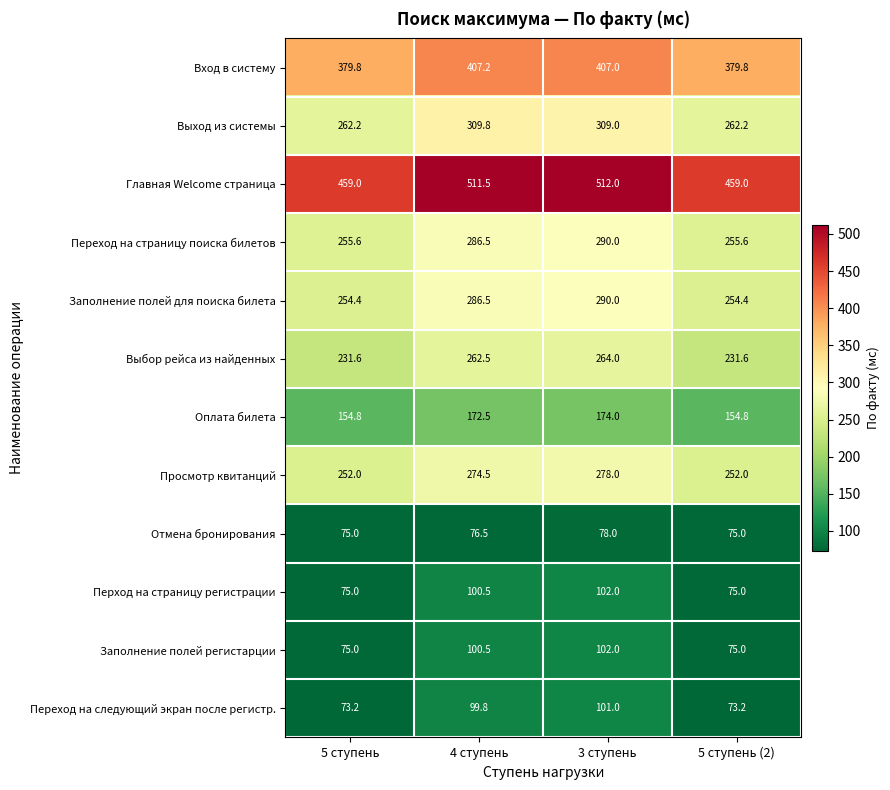

What is the spread (max minus min) of values at 5 ступень (2)?

385.8